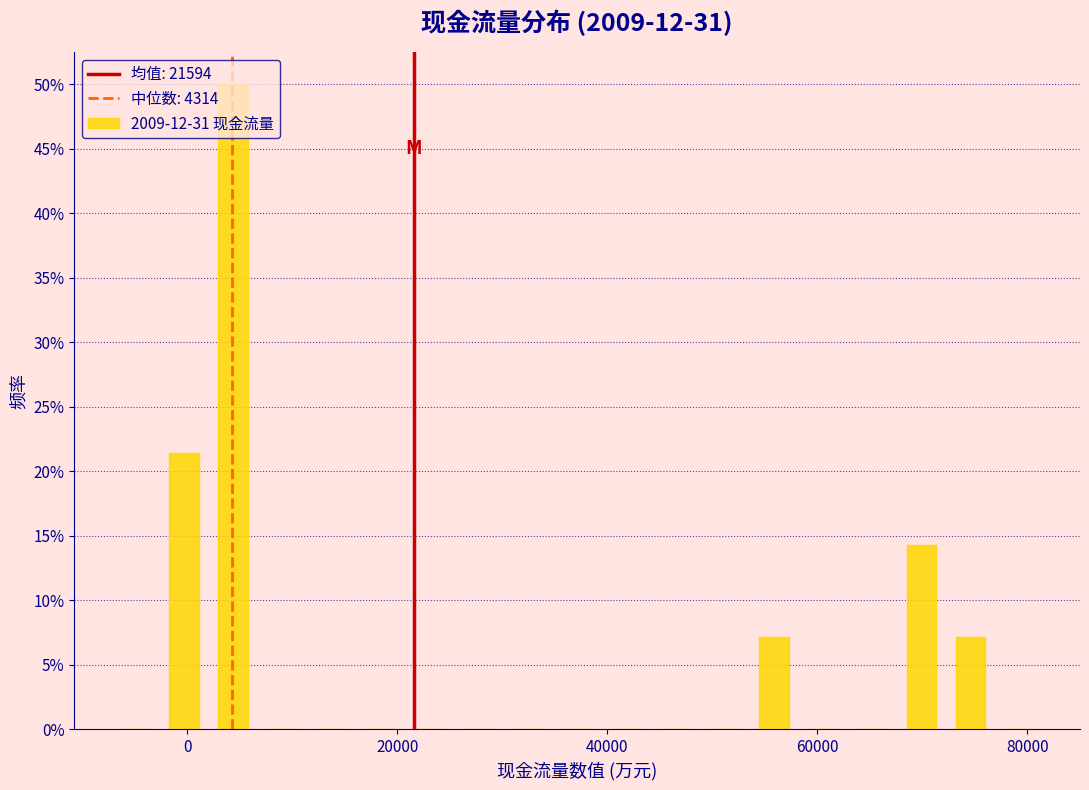

Read against the x-axis, roughly where is the centre of the tallest bar?

4000